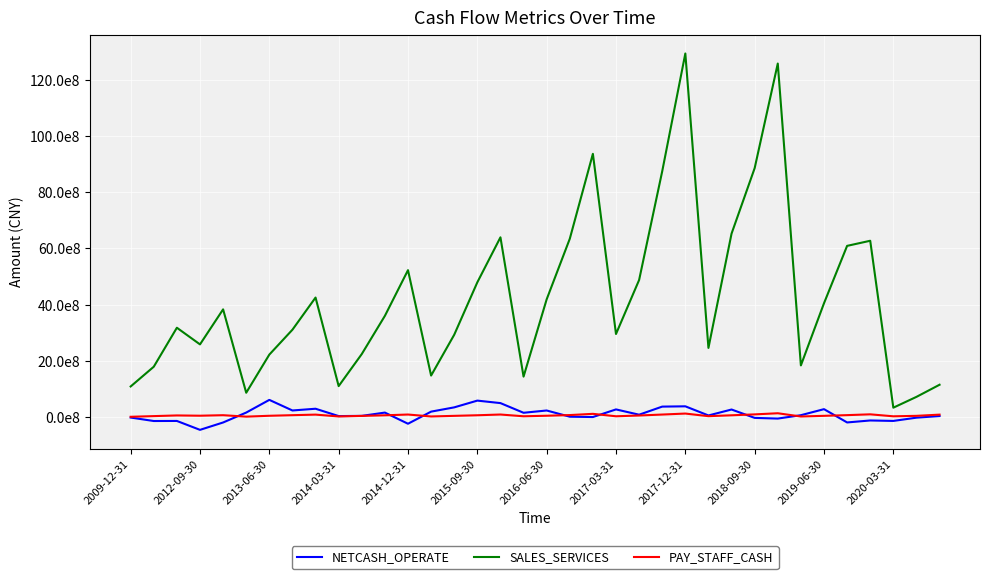

True or false: SALES_SERVICES and NETCASH_OPERATE intersect in this chart.

False